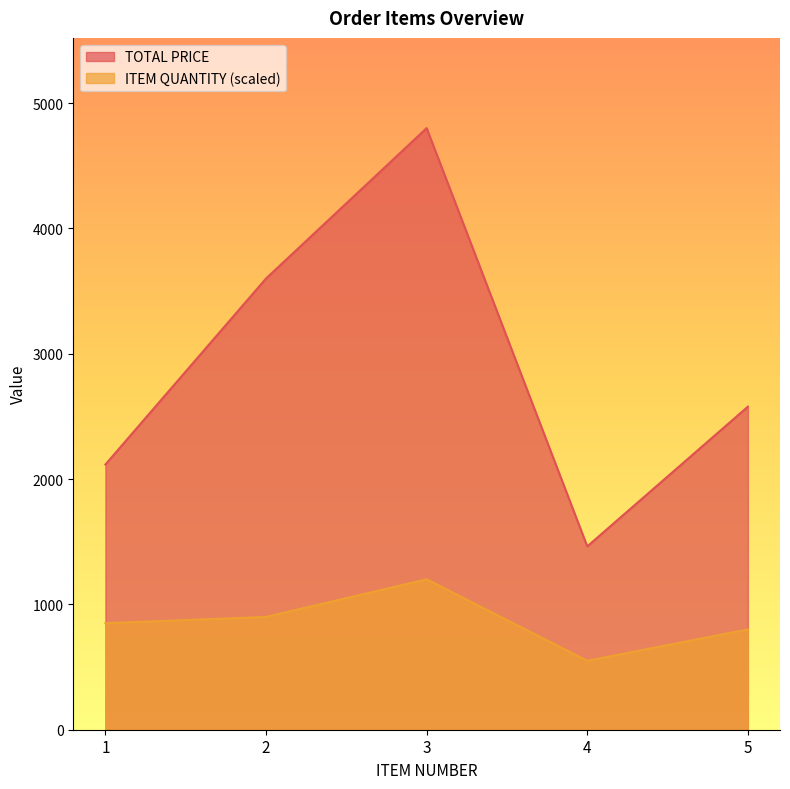

True or false: TOTAL PRICE and ITEM QUANTITY intersect in this chart.

False